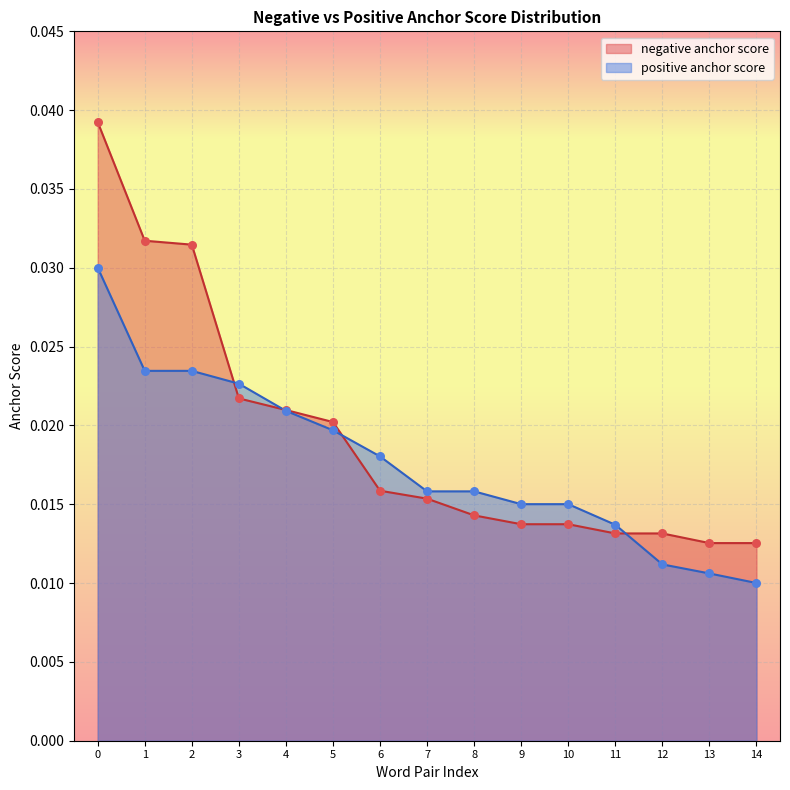

Is the value of negative anchor score at 12 greater than the value of positive anchor score at 7?

No